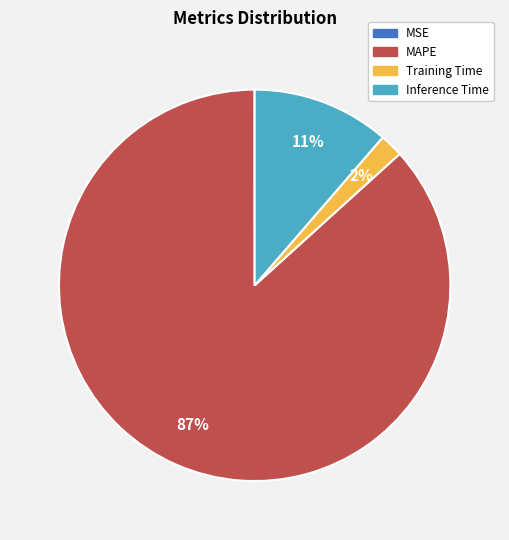

Is there a majority slice in this chart?

Yes